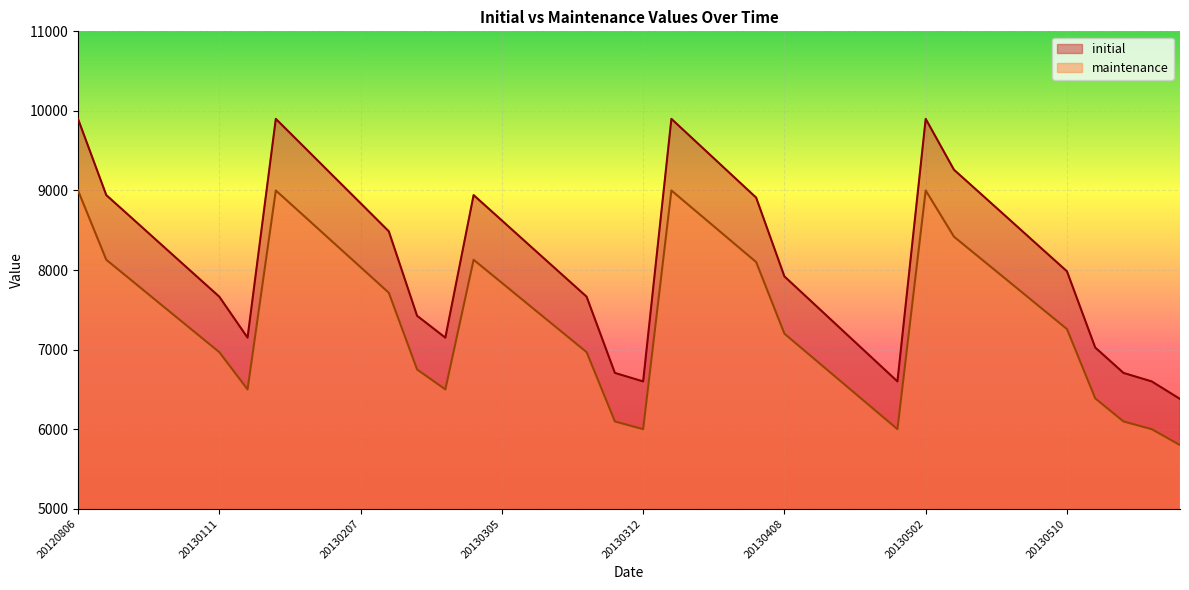

What is the difference between the maximum and minimum values in the initial series?

3520